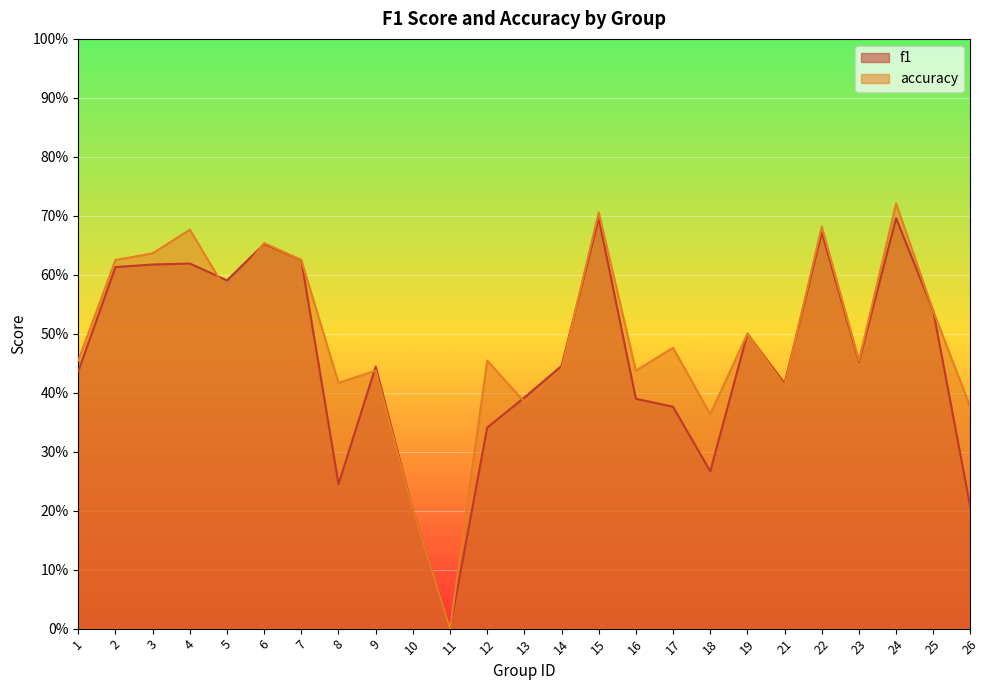

What is the maximum value shown in the chart?

0.7